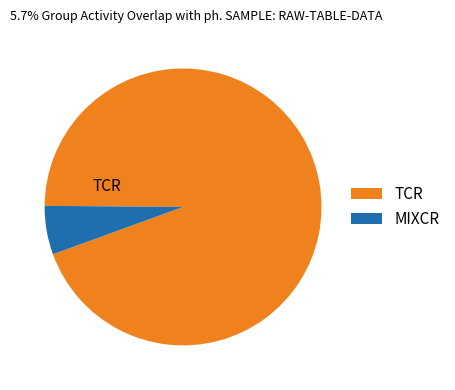

Does any single category account for the majority?

Yes